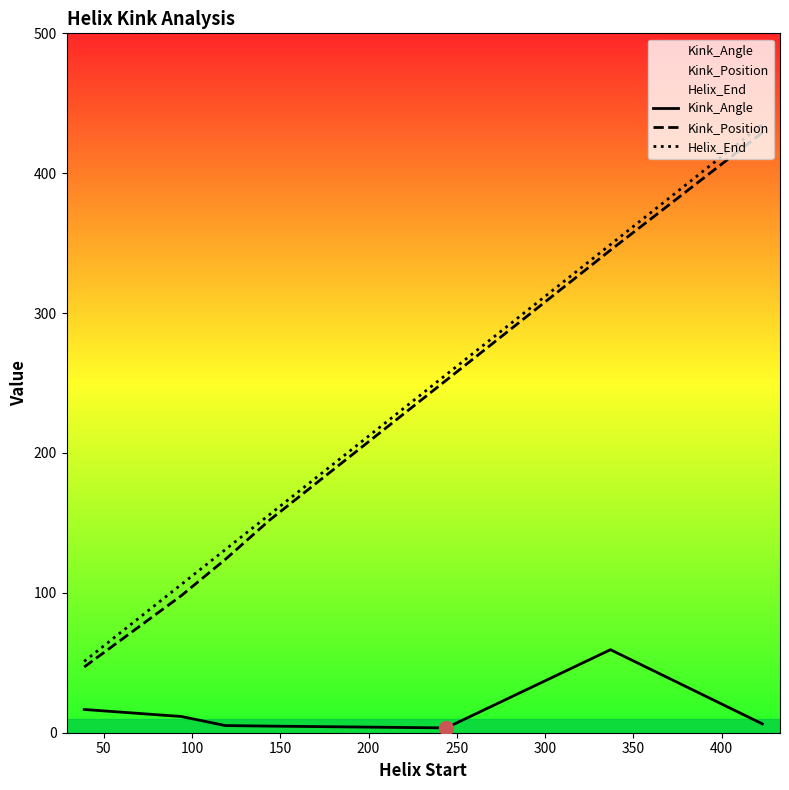

True or false: Kink_Angle and Helix_End cross at least once.

False